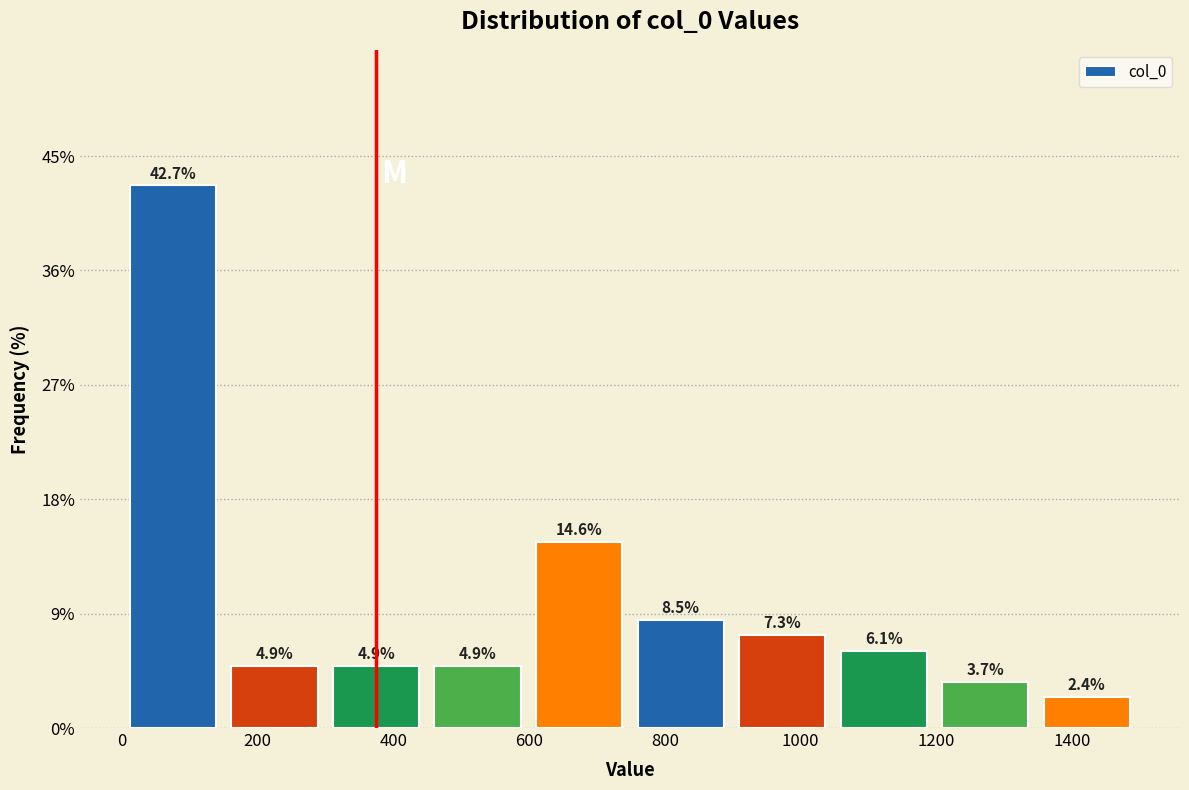

What is the height of the bar covering 1340 to 1500 on the x-axis? The bar edges are not printed on the chart, so give them approximately, as read against the axis.

2.4